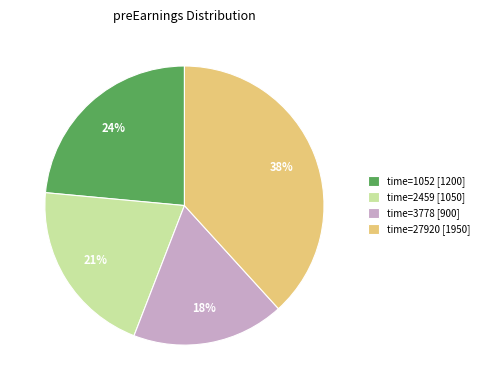

What percentage is the time=2459 [1050] slice, to the nearest percent?

21%